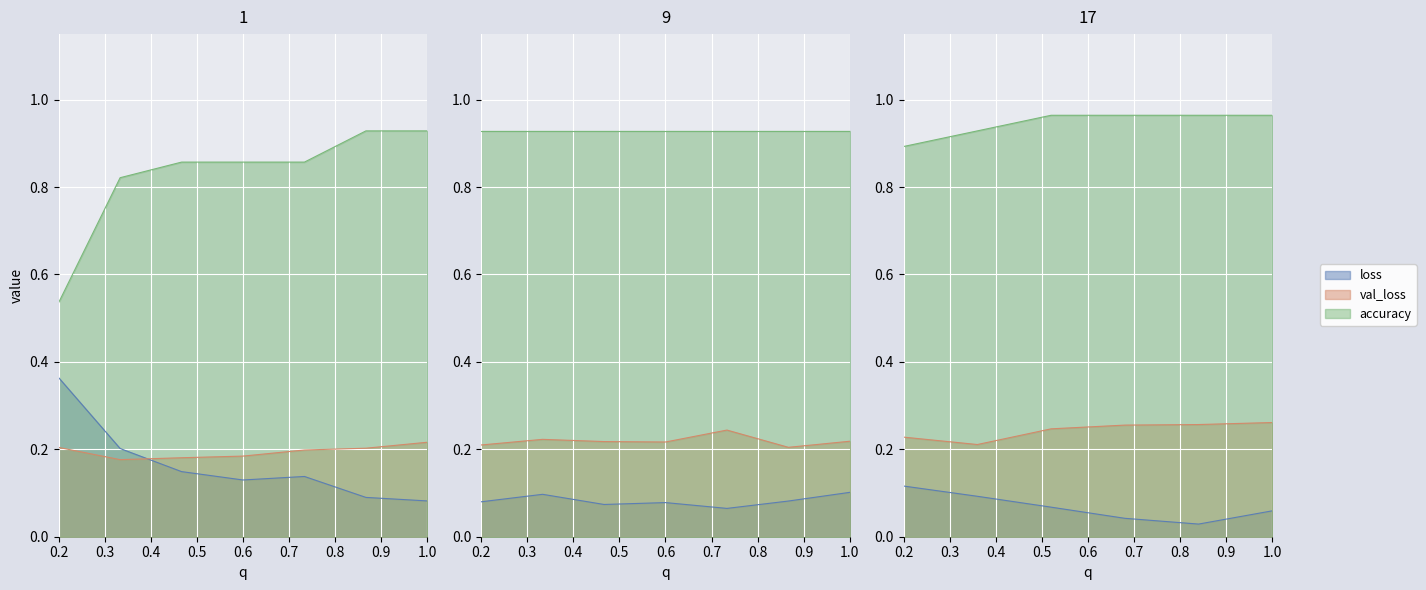

True or false: val_accuracy and loss intersect in this chart.

False